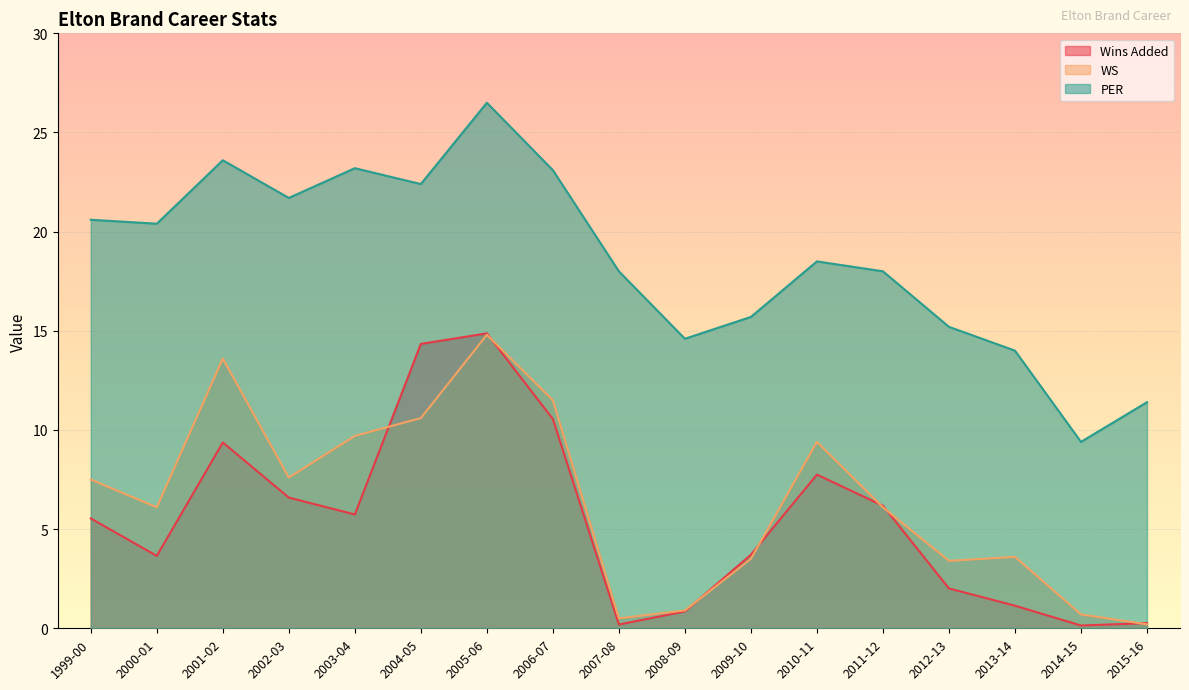

Reading left to right, extract all data points from this chart.

Wins Added: 5.5	3.6	9.4	6.6	5.7	14.3	14.9	10.6	0.2	0.8	3.7	7.8	6.2	2.0	1.1	0.1	0.3
WS: 7.5	6.1	13.6	7.6	9.7	10.6	14.8	11.5	0.5	0.9	3.5	9.4	6.1	3.4	3.6	0.7	0.2
PER: 20.6	20.4	23.6	21.7	23.2	22.4	26.5	23.1	18.0	14.6	15.7	18.5	18.0	15.2	14.0	9.4	11.4